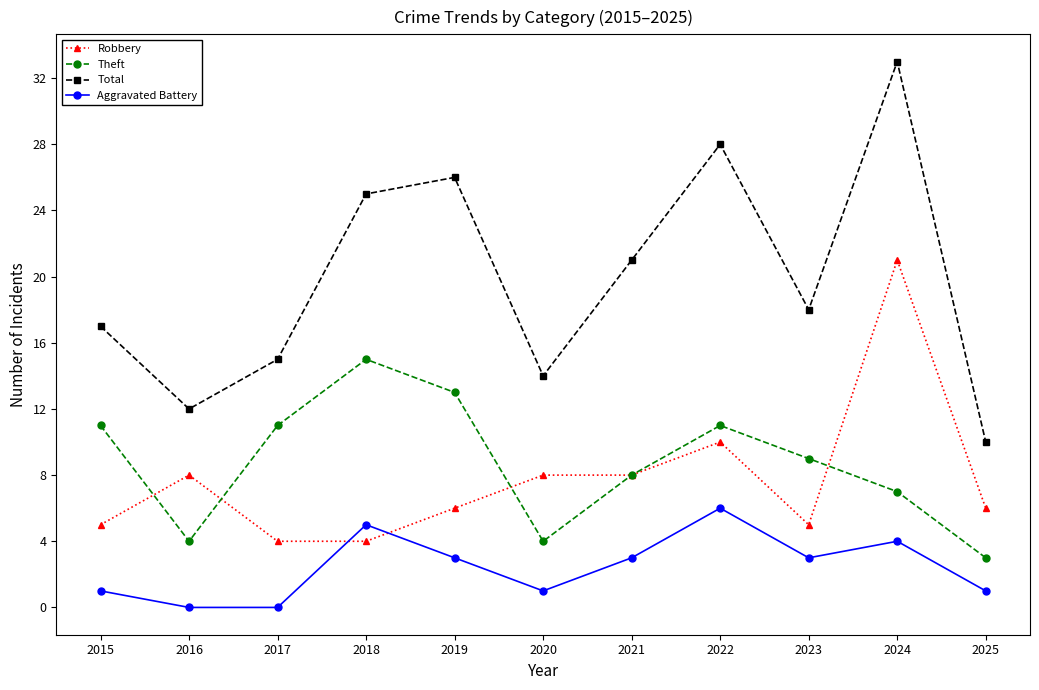

True or false: Robbery and Total cross at least once.

False